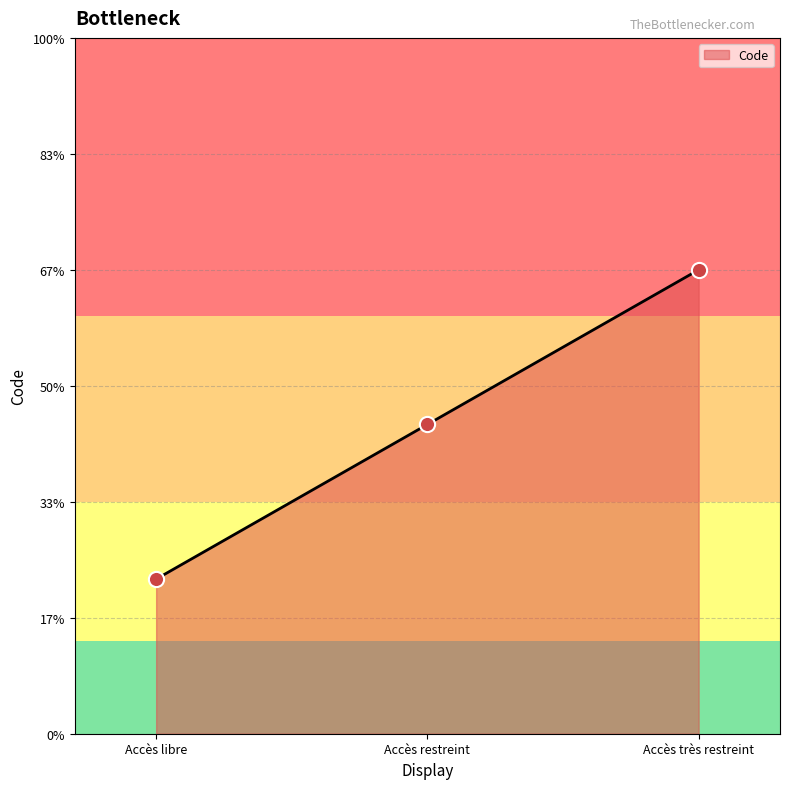

Approximately how many times larger is the value at Accès très restreint compared to Accès restreint?

1.5